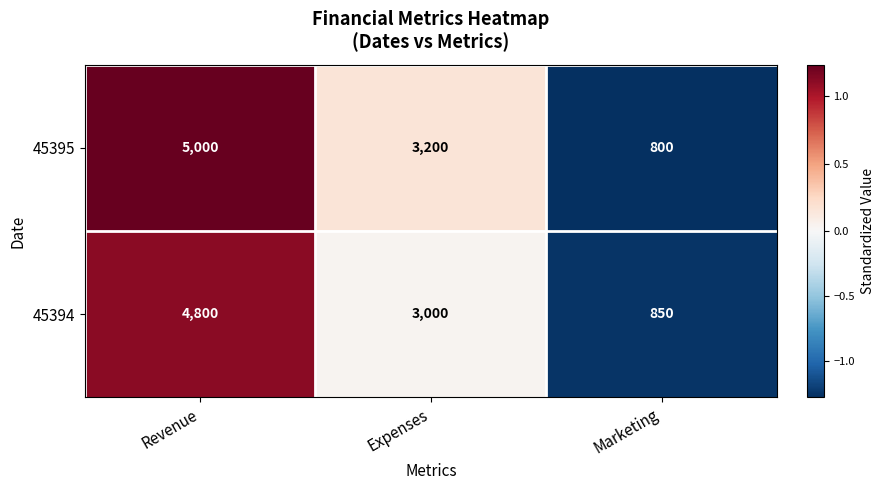

What is the spread (max minus min) of values at Revenue?

200